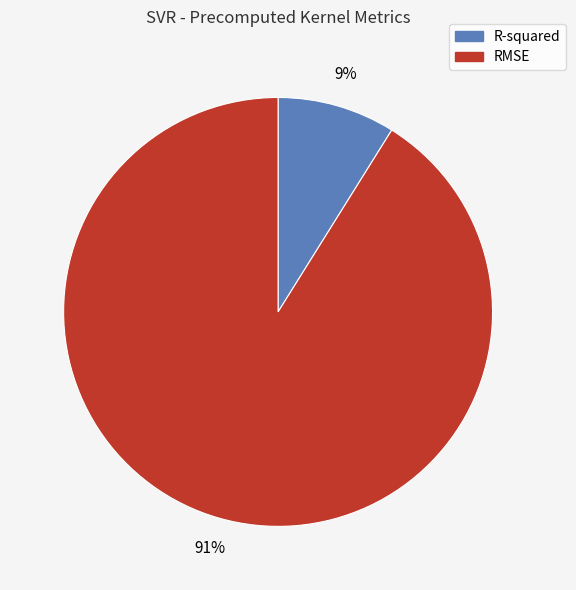

How many slices are in this pie chart?

2